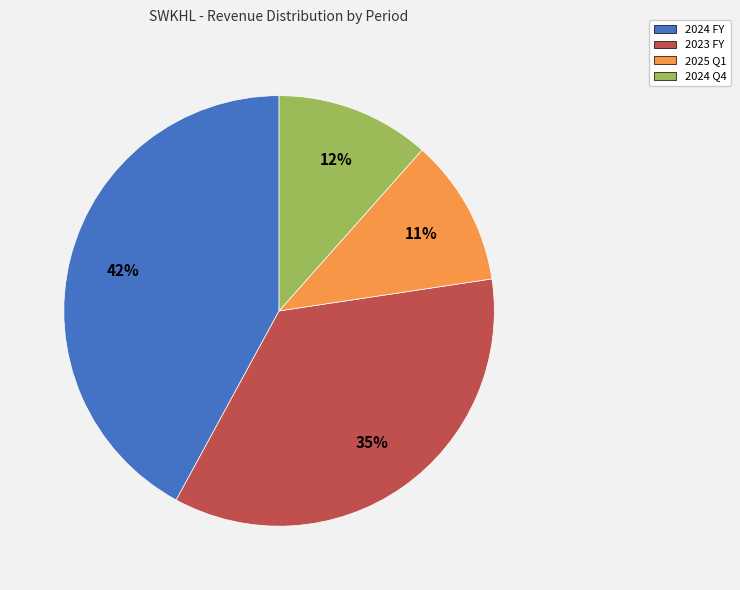

Is the sum of 2024 Q4 and 2025 Q1 greater than half?

No